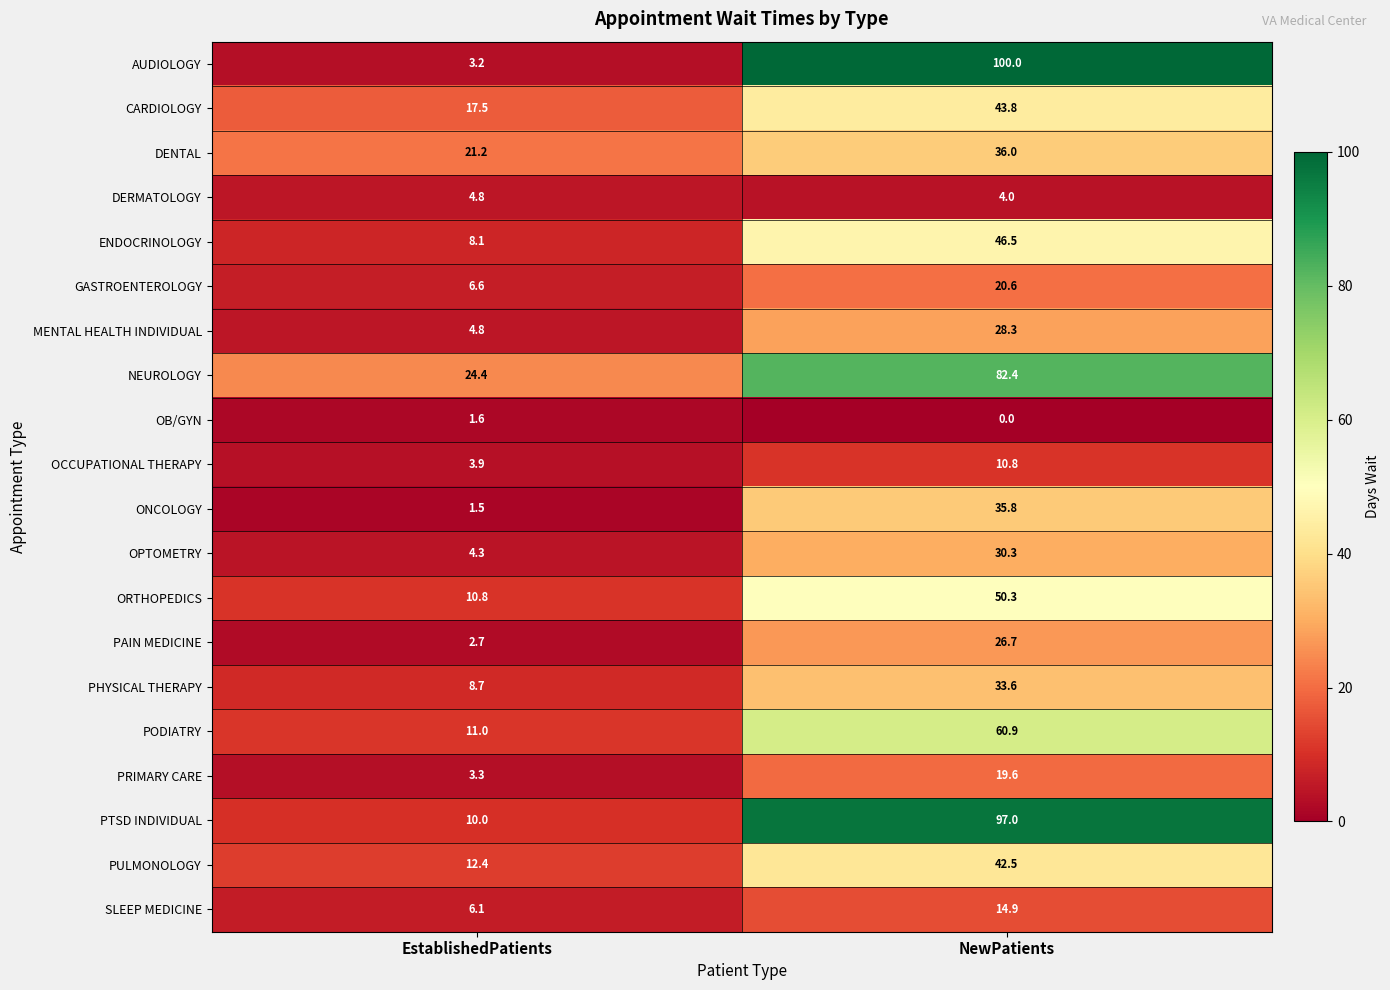

How many categories are shown in the chart?

2